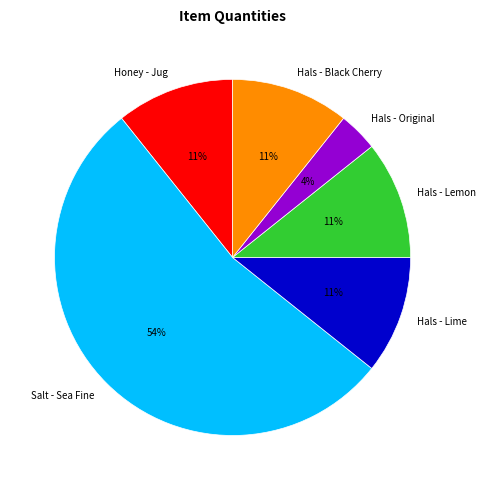

Is the sum of Salt - Sea Fine and Hals - Lime greater than half?

Yes